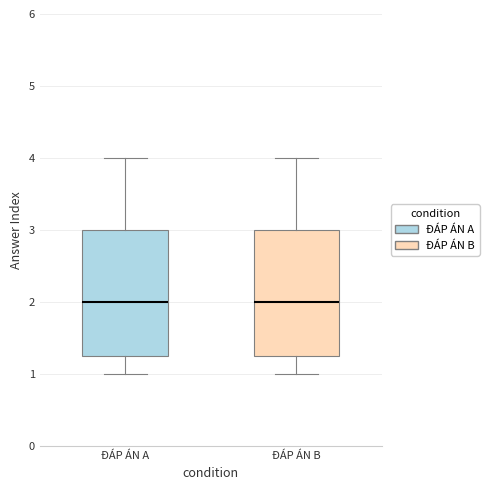

Reading left to right, transcribe this box plot: for each box, give where its median line is, the range the box spans, and where its two whiskers end, as read against the y-axis. The values are not printed on the chart, so give them approximately, as read against the axis.

ĐÁP ÁN A: median 2.0, box 1.3 to 3.0, whiskers 1.0 to 4.0
ĐÁP ÁN B: median 2.0, box 1.3 to 3.0, whiskers 1.0 to 4.0